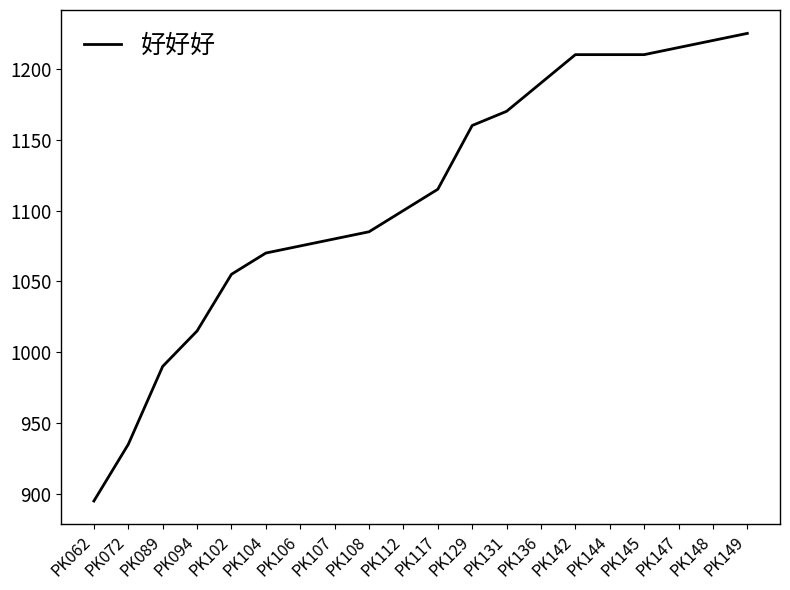

Is it true that the value at PK094 is 527?

False